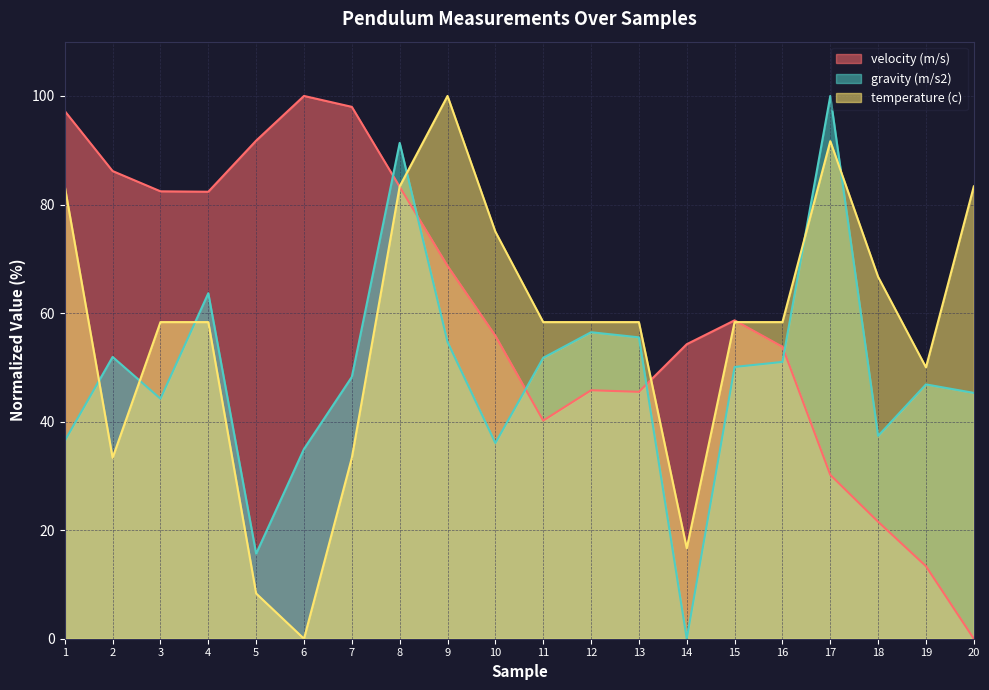

What are all the series names shown in the legend?

velocity (m/s), gravity (m/s2), temperature (c)